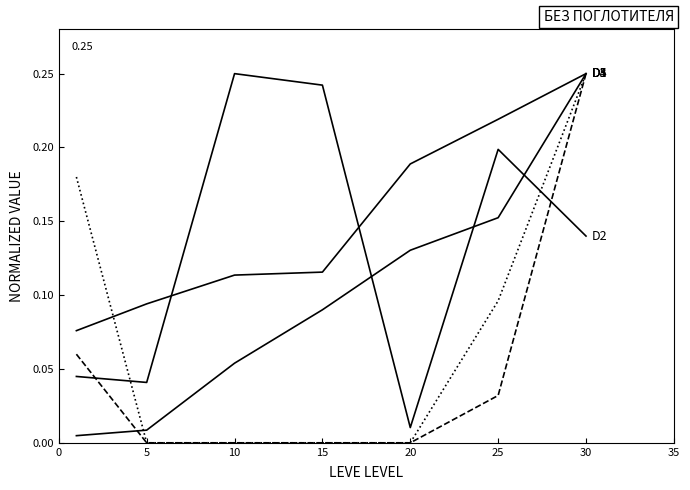

Does the chart have visible grid lines?

No